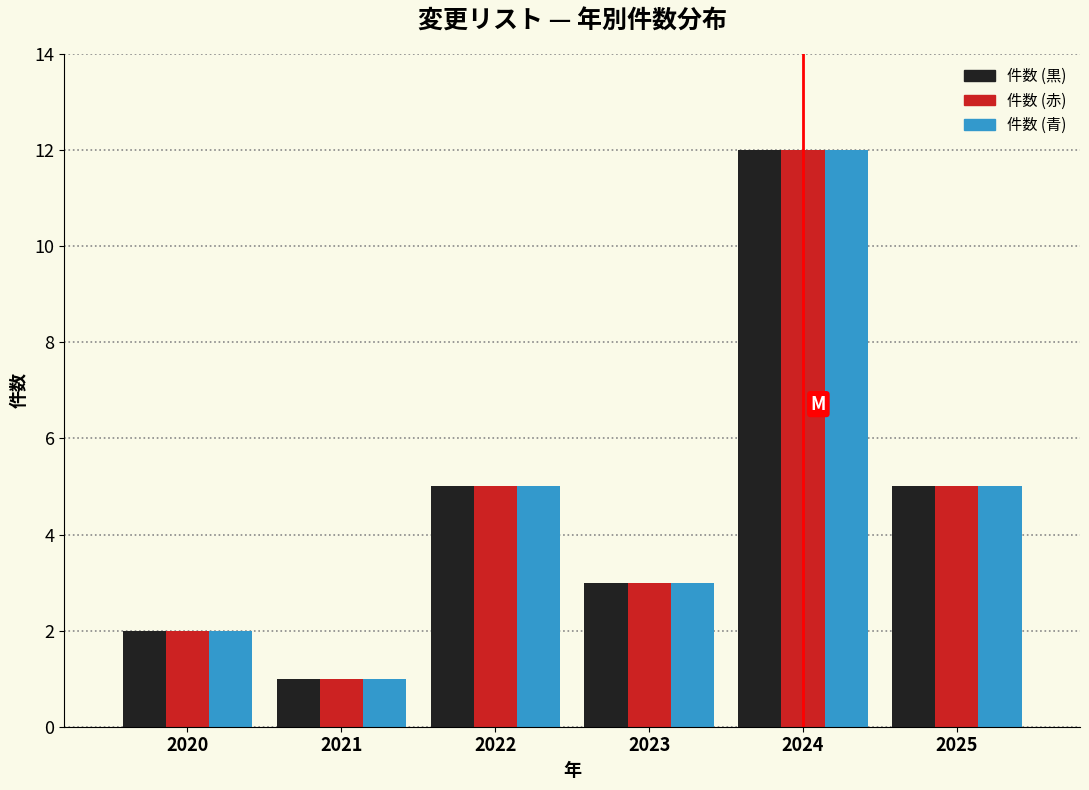

Reading left to right, extract all data points from this chart.

件数 (黒): 2020=2	2021=1	2022=5	2023=3	2024=12	2025=5
件数 (赤): 2020=2	2021=1	2022=5	2023=3	2024=12	2025=5
件数 (青): 2020=2	2021=1	2022=5	2023=3	2024=12	2025=5